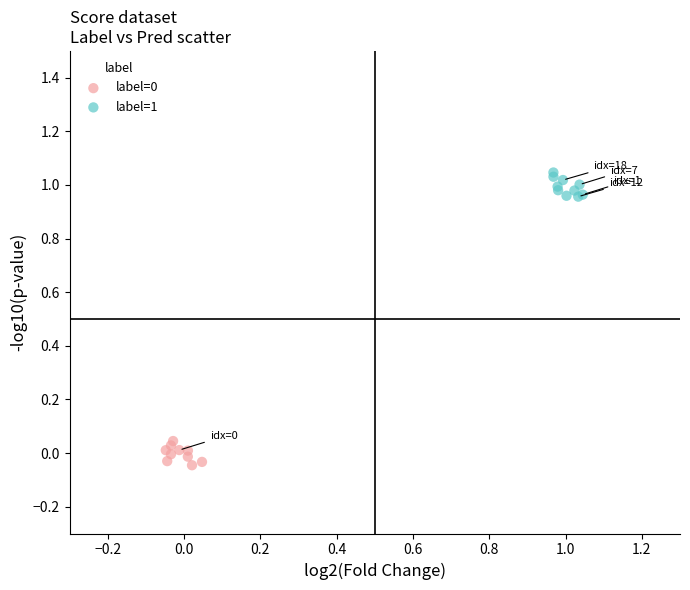

Which series contains the highest Y value?

label=1